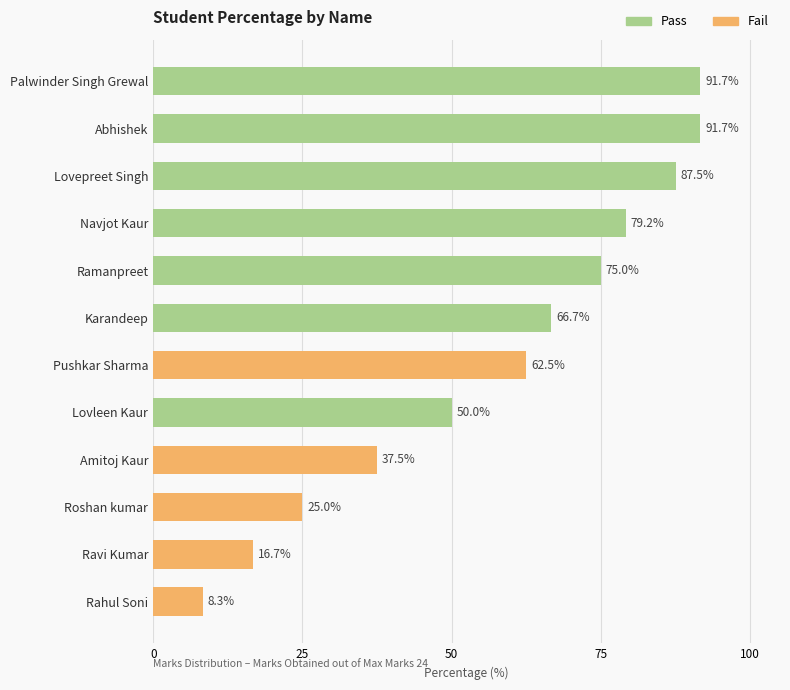

Are the bars grouped side by side (vs. stacked)?

No